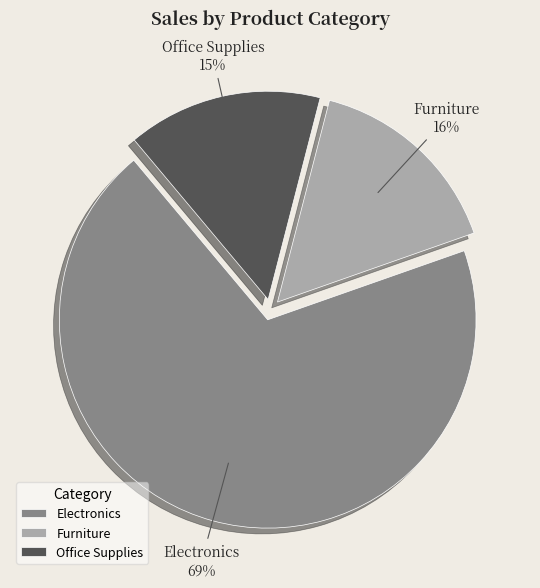

Count the number of slices in the pie.

3